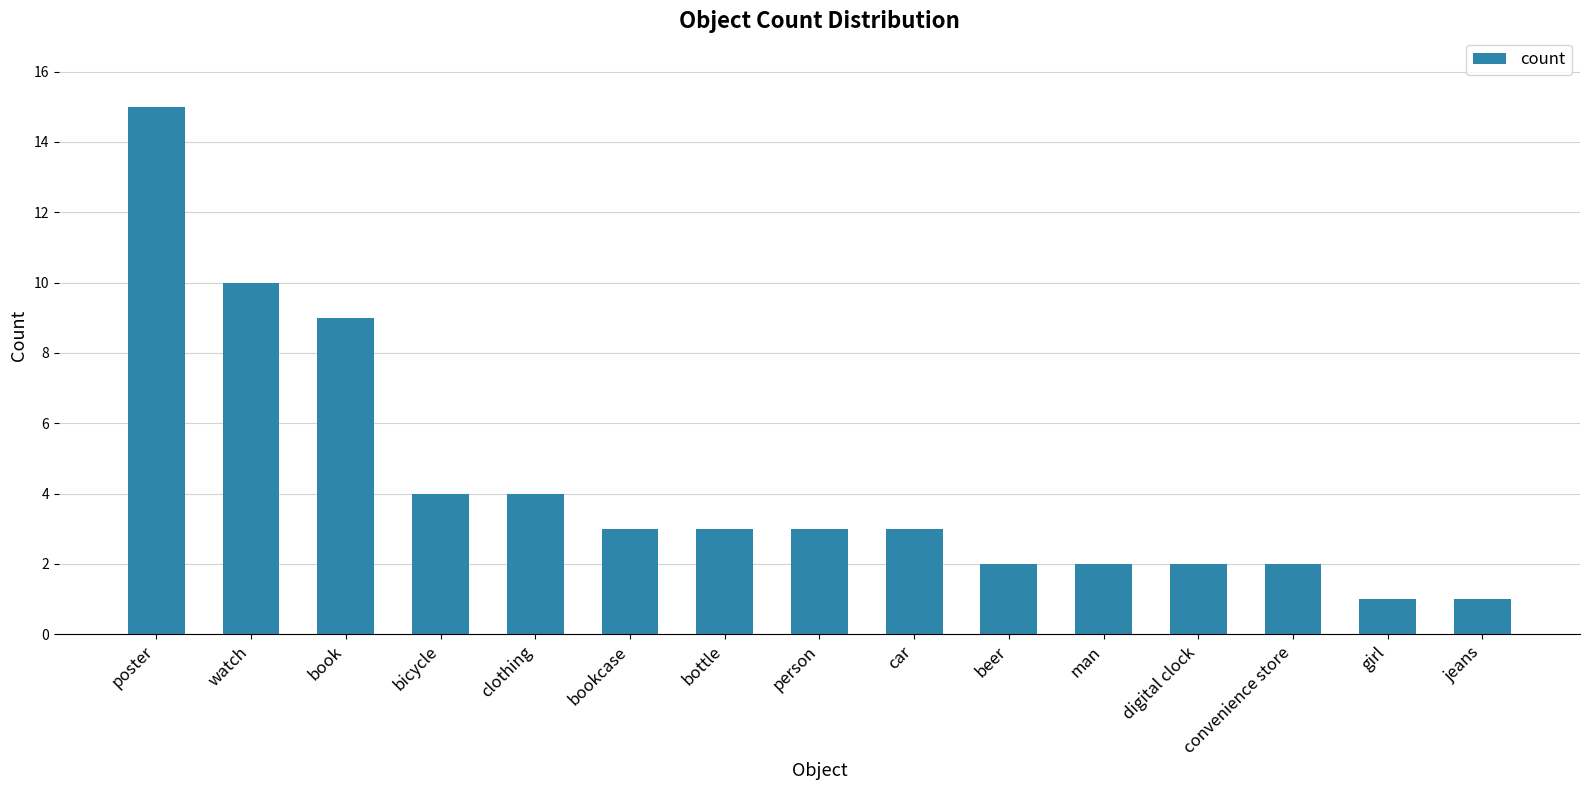

Reading right to left, transcribe all the data shown in this chart.

jeans=1	girl=1	convenience store=2	digital clock=2	man=2	beer=2	car=3	person=3	bottle=3	bookcase=3	clothing=4	bicycle=4	book=9	watch=10	poster=15